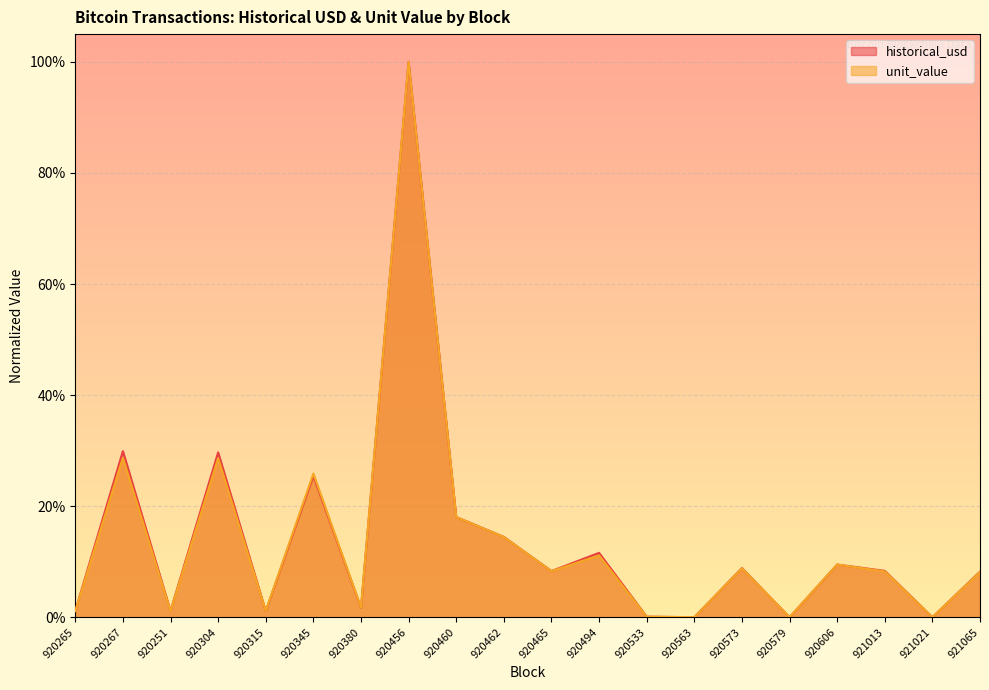

Reading left to right, list all the values displayed in this chart.

historical_usd: 0.0	0.3	0.0	0.3	0.0	0.3	0.0	1.0	0.2	0.1	0.1	0.1	0.0	0.0	0.1	0.0	0.1	0.1	0.0	0.1
unit_value: 0.0	0.3	0.0	0.3	0.0	0.3	0.0	1.0	0.2	0.1	0.1	0.1	0.0	0.0	0.1	0.0	0.1	0.1	0.0	0.1